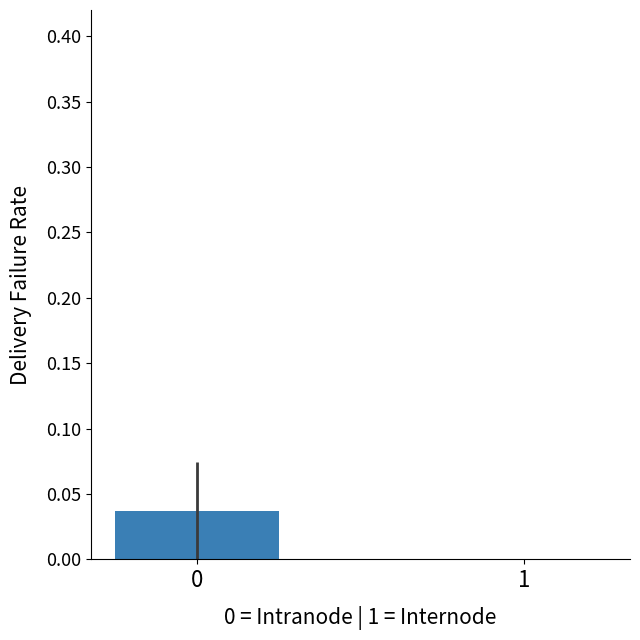

Are the bars horizontal?

No